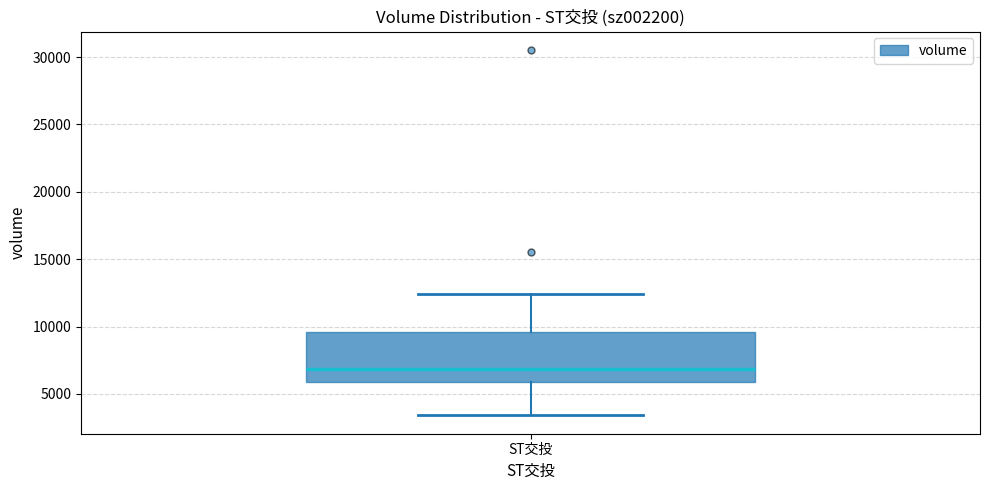

Transcribe this box plot: give where the median line is, the range the box spans, and where the two whiskers end, as read against the y-axis. The values are not printed on the chart, so give them approximately, as read against the axis.

median 7000, box 6000 to 9500, whiskers 3500 to 12500